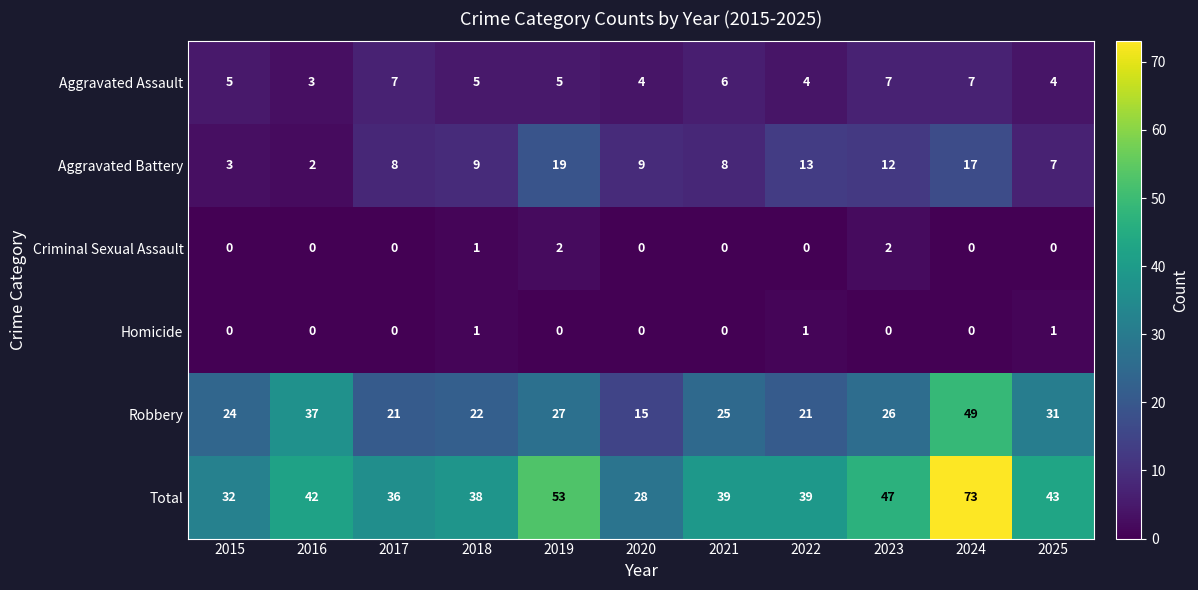

Which category has the highest value across all series?

2024